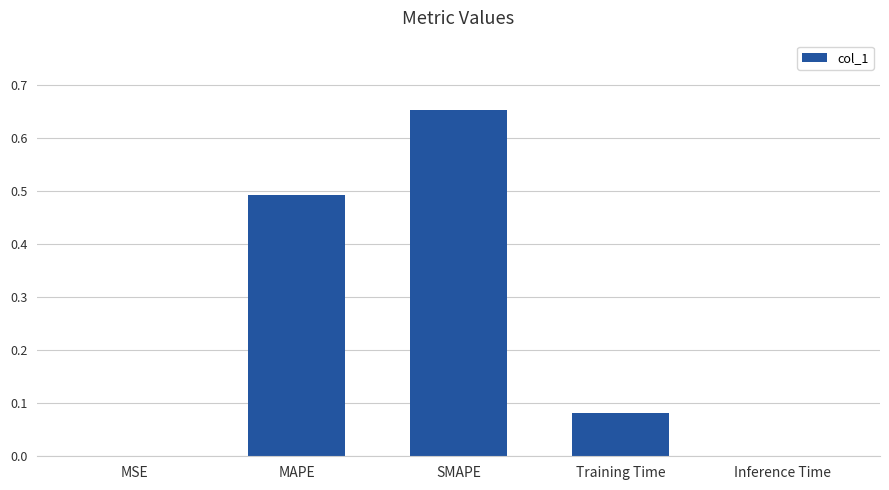

What is the sum of all values?

1.2